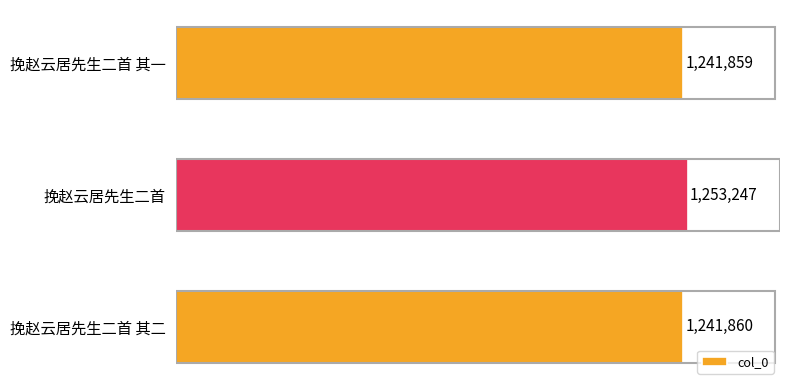

Between 挽赵云居先生二首 其二 and 挽赵云居先生二首 其一, which is larger?

挽赵云居先生二首 其二